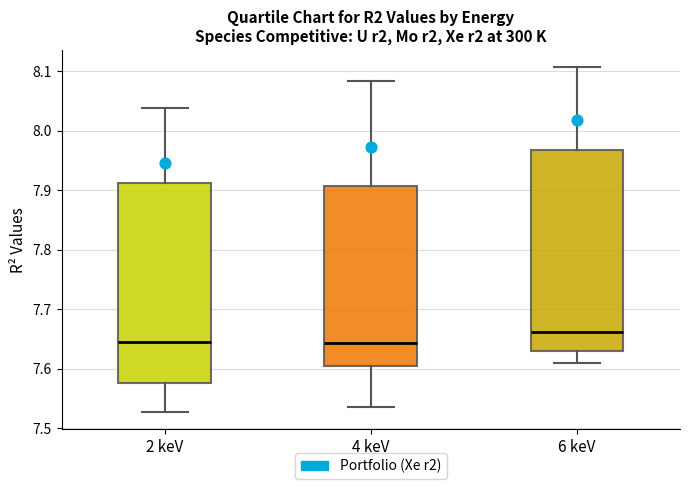

Which box's median line is the highest?

6 keV